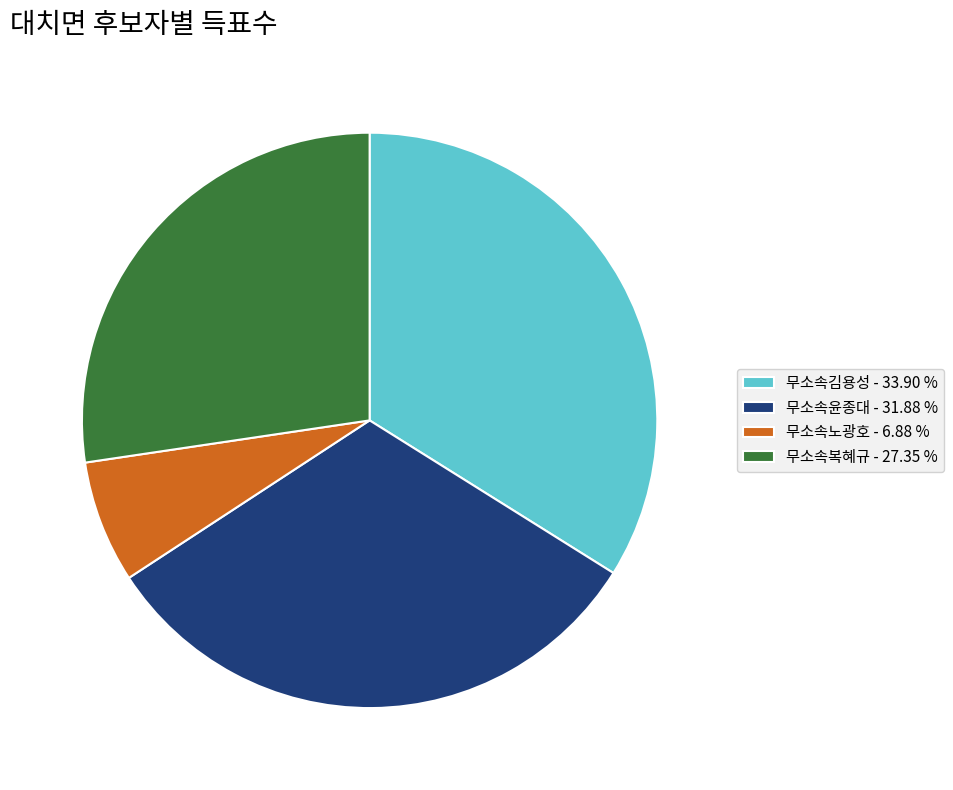

Is 무소속노광호 the majority of the pie?

No